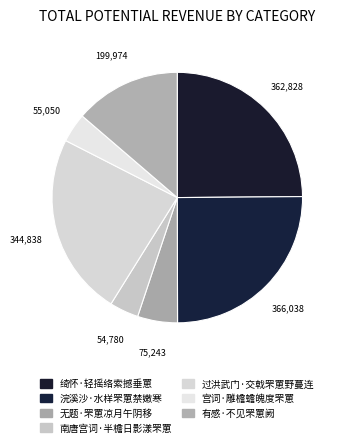

Which slice is the largest?

浣溪沙·水样罘罳禁嫩寒